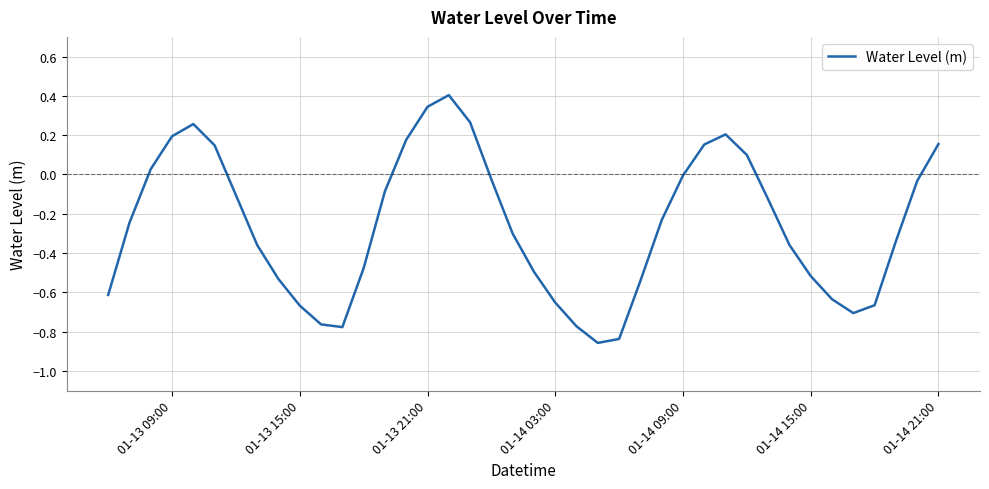

What is the greatest value displayed?

0.4